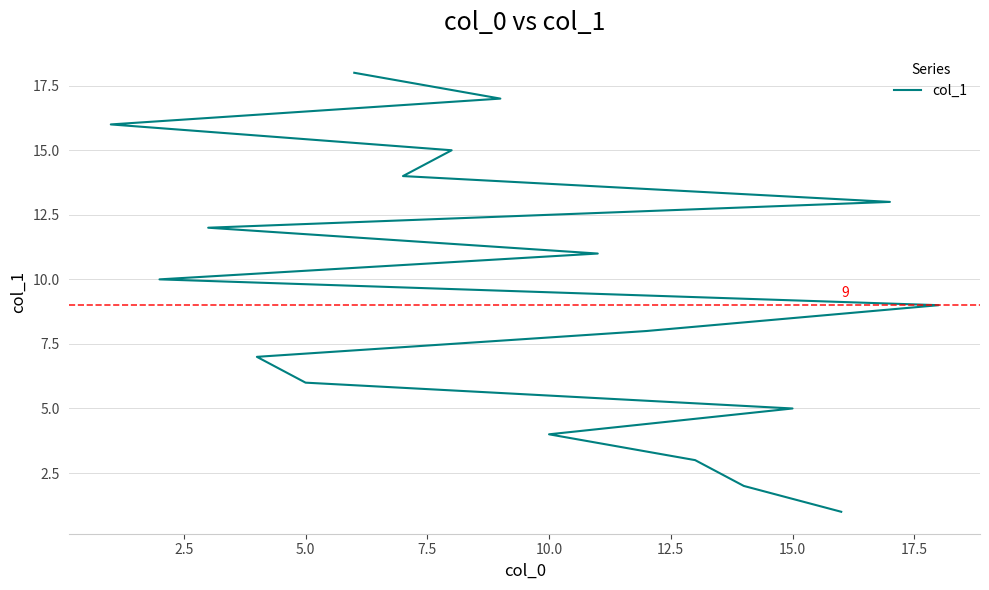

What is the greatest value displayed?

18